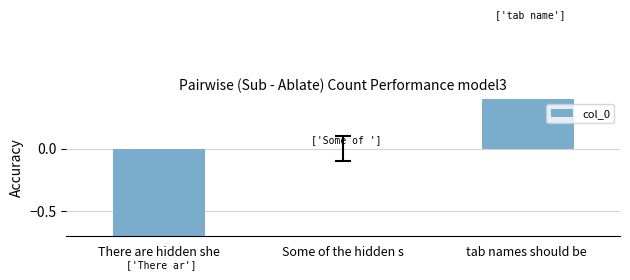

The chart shows a value of 0 at Some of the hidden s. True or false?

True